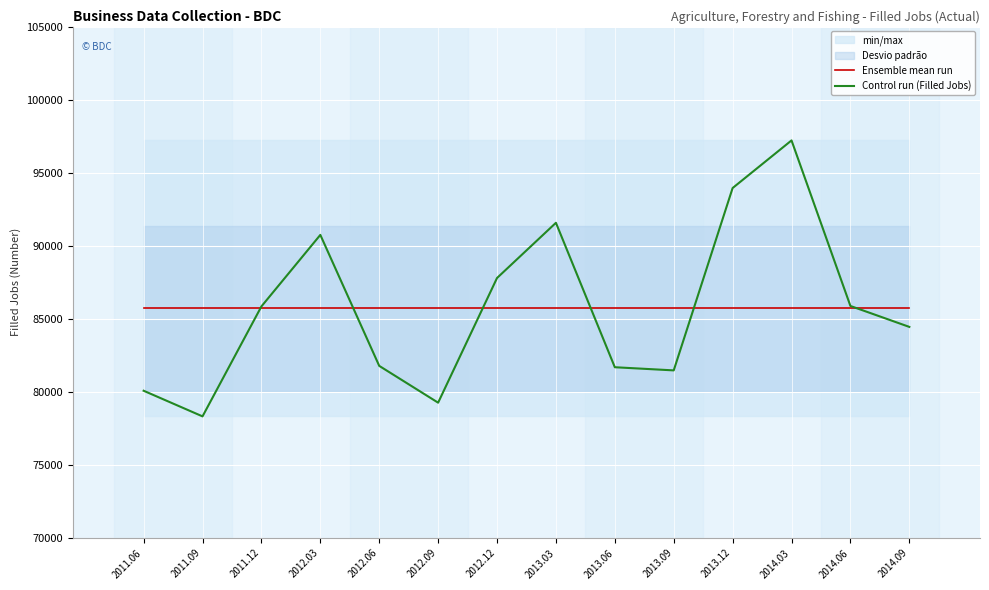

True or false: Control run (Filled Jobs) and Ensemble mean run intersect in this chart.

True